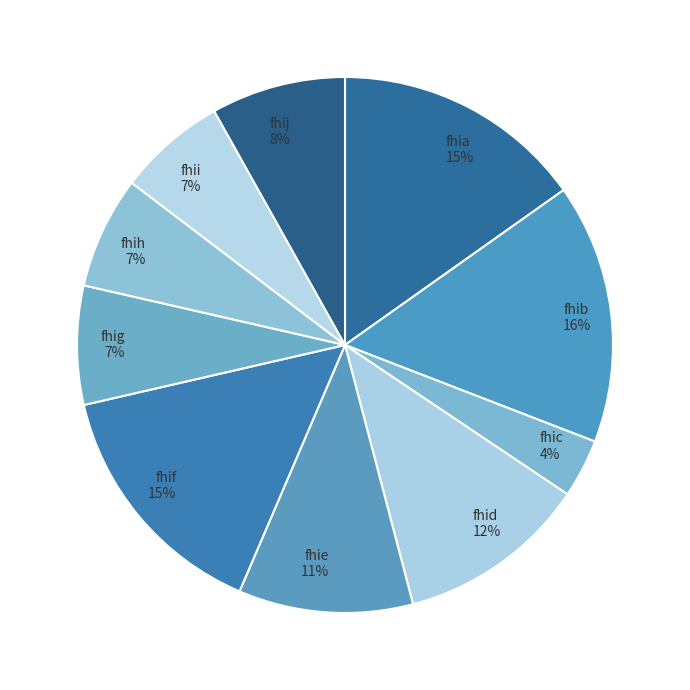

Do fhii and fhih together represent more than half of the pie?

No